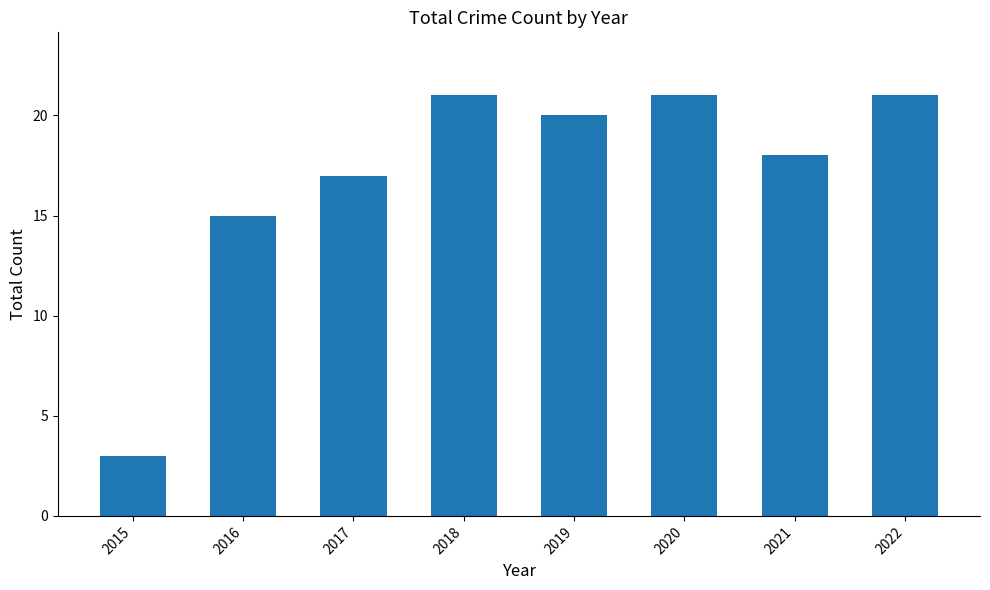

How many data points does each series have?

8